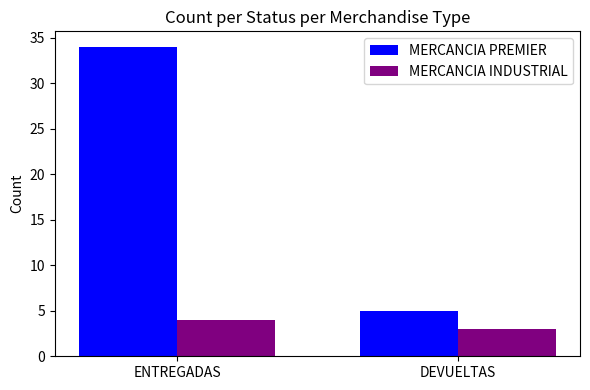

How many bars are there in each group?

2